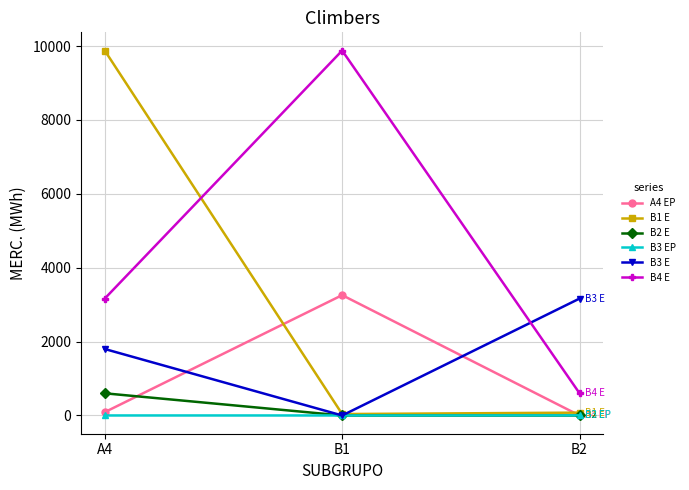

The value of B4 E at B1 is 17272.4. True or false?

False